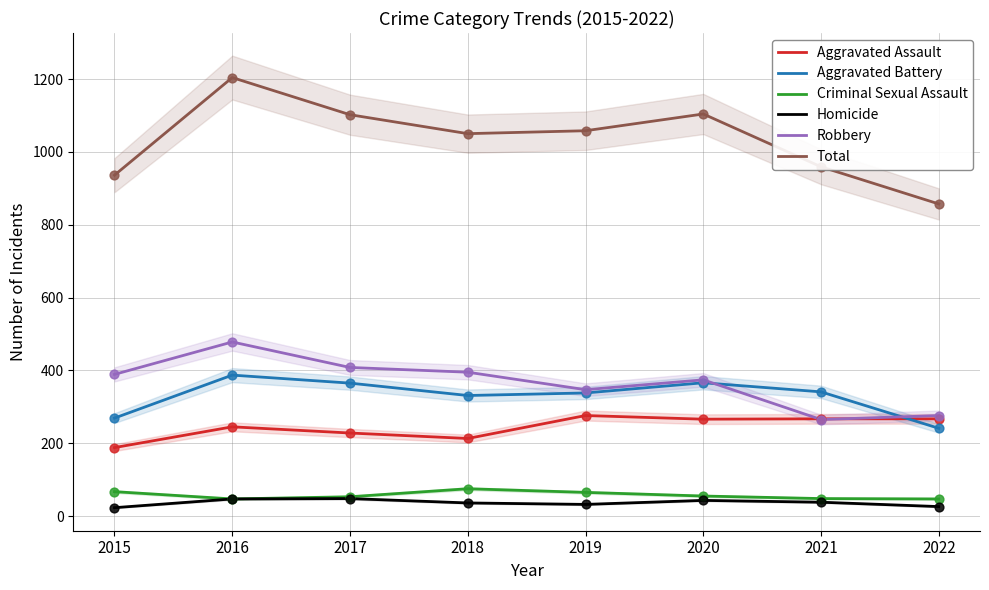

Which series reaches the minimum Y coordinate?

Homicide